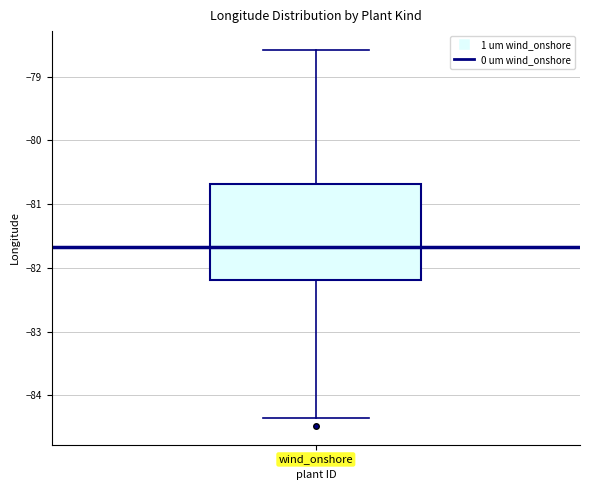

Read this box plot against the y-axis: the position of the median line, the range covered by the box, and the ends of both whiskers. The values are not printed on the chart, so give them approximately, as read against the axis.

median -81.7, box -82.2 to -80.7, whiskers -84.4 to -78.6